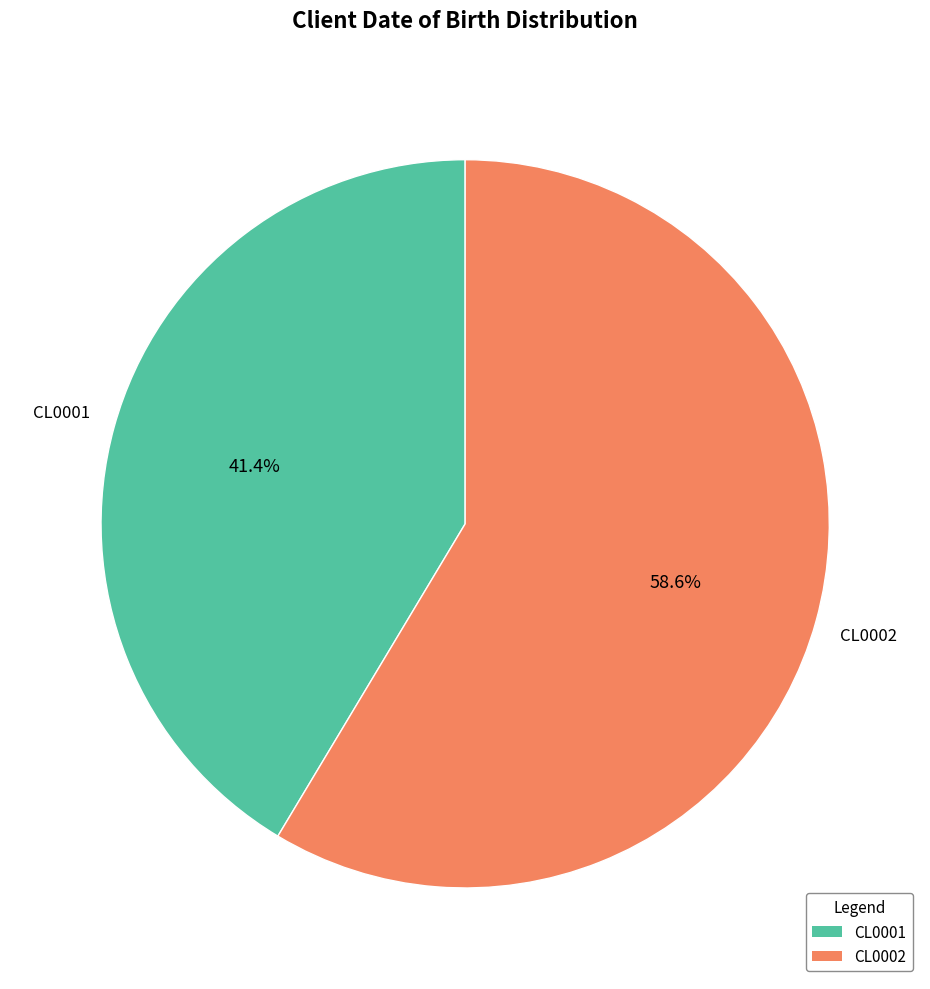

To the nearest percent, what percentage of the pie is CL0002?

59%